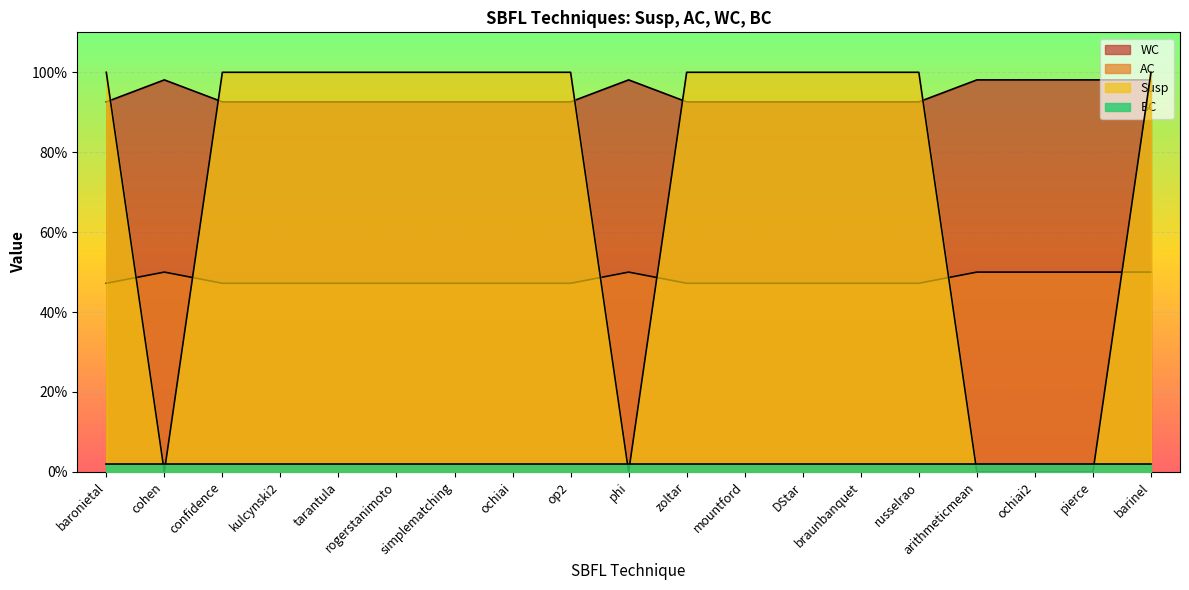

What is the sum of the AC values at kulcynski2 and barinel?

1.0